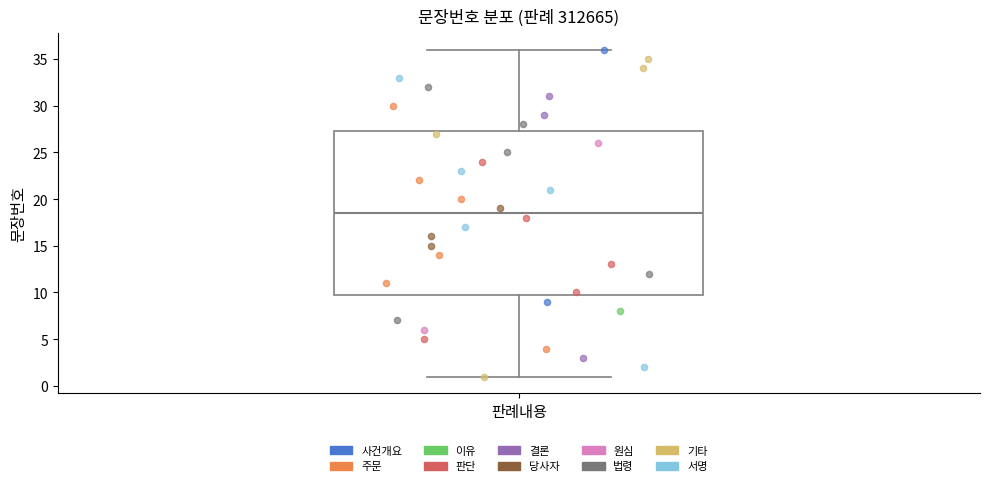

Where does the median line of the box for 판례내용 sit on the y-axis? The values are not printed on the chart, so give them approximately, as read against the axis.

18.5